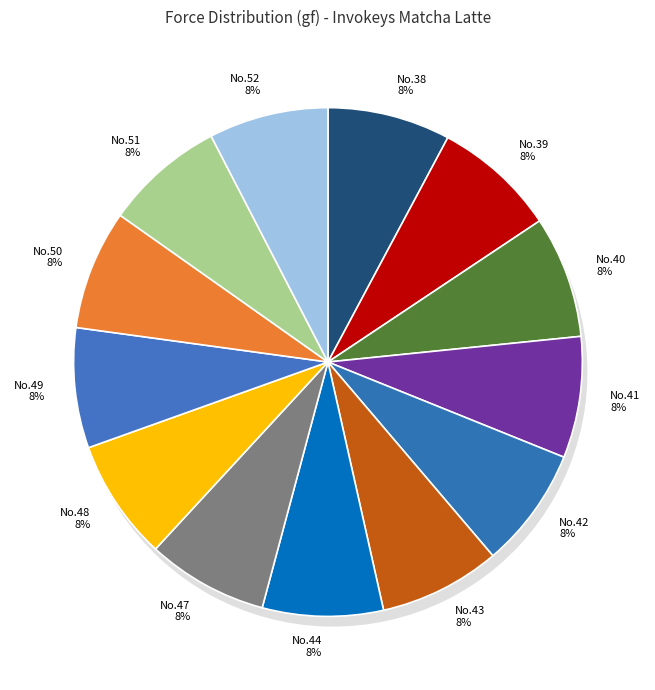

To the nearest percent, what percentage of the pie is 49?

8%